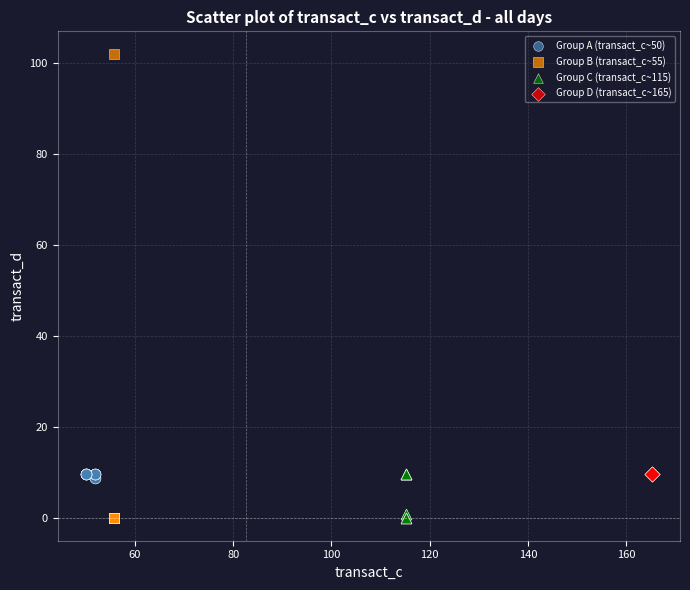

Which series reaches the maximum Y coordinate?

Group B (transact_c~55)